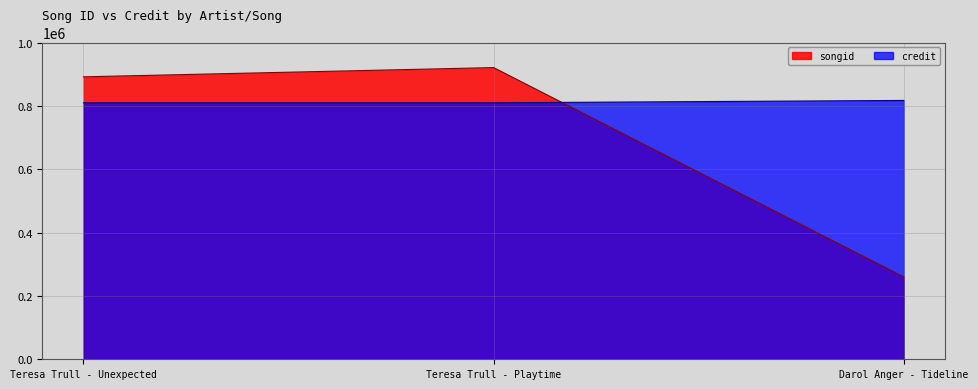

What is the difference between the songid values at Teresa Trull - Unexpected and Teresa Trull - Playtime?

29148